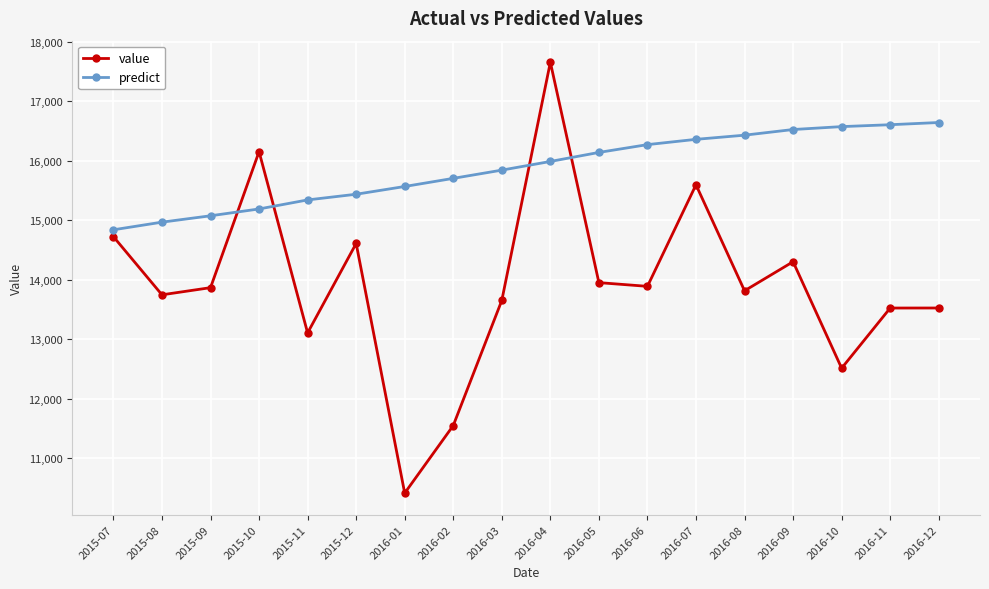

What value does the predict series have at 2016-11?

16607.7